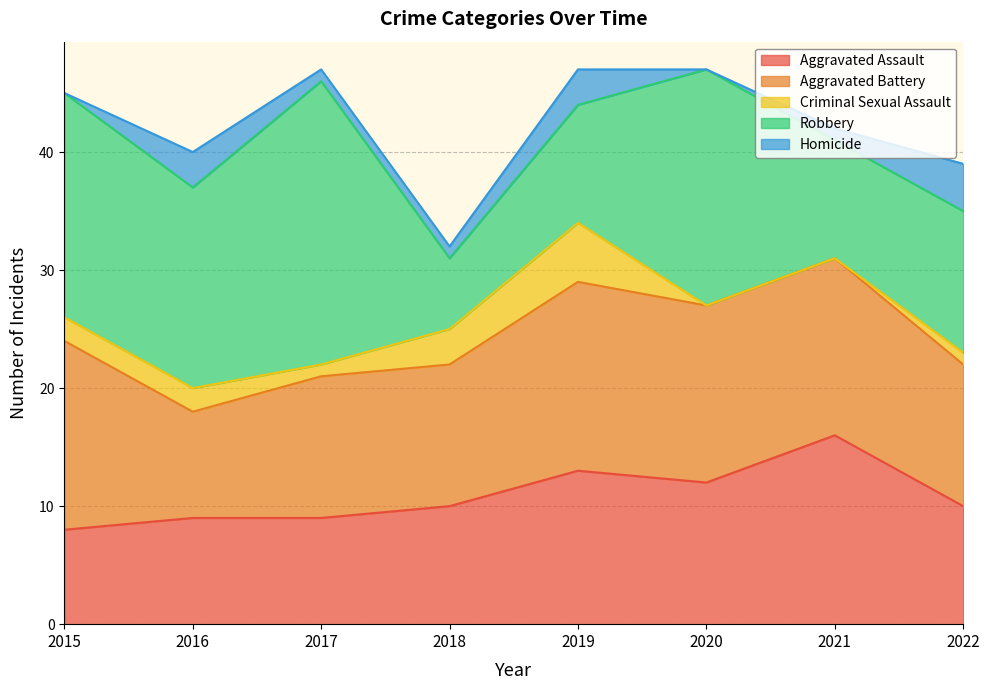

Where is Homicide nearest to the value 2?

2016